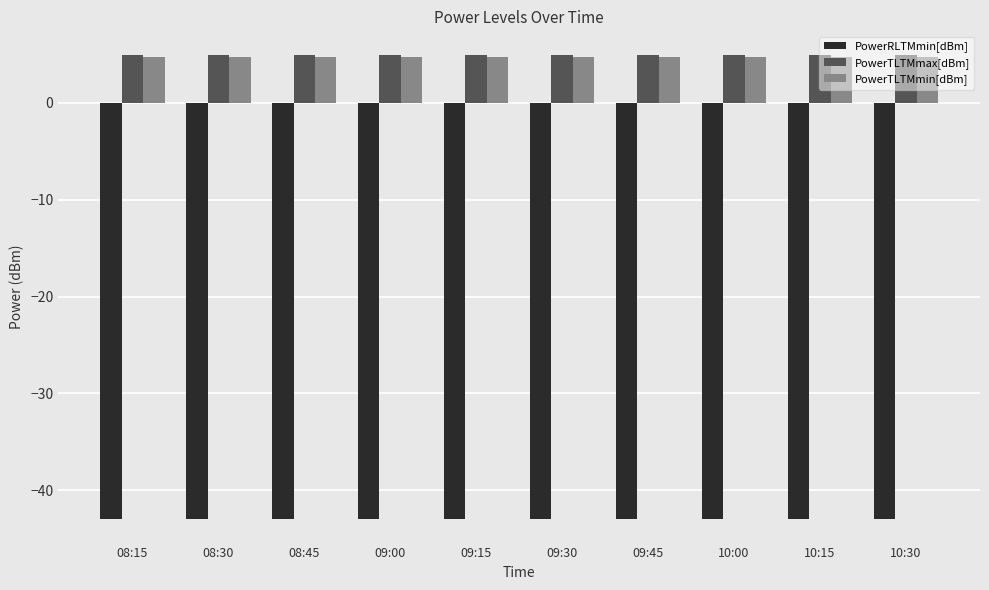

What position from the right is 08:45?

8